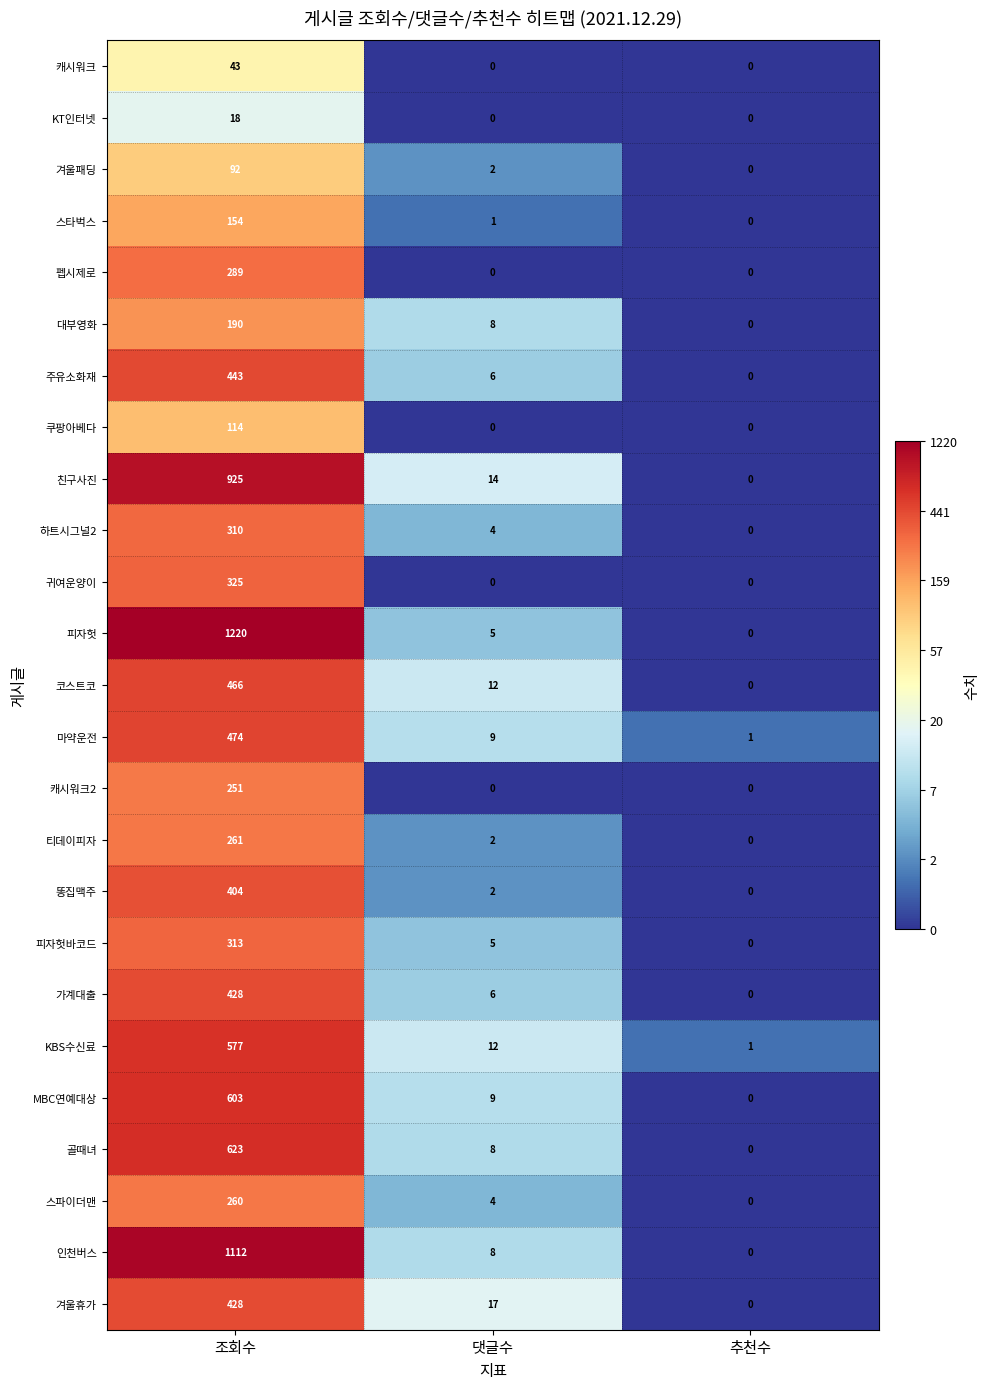

What is the total value across all series at 조회수?

10323